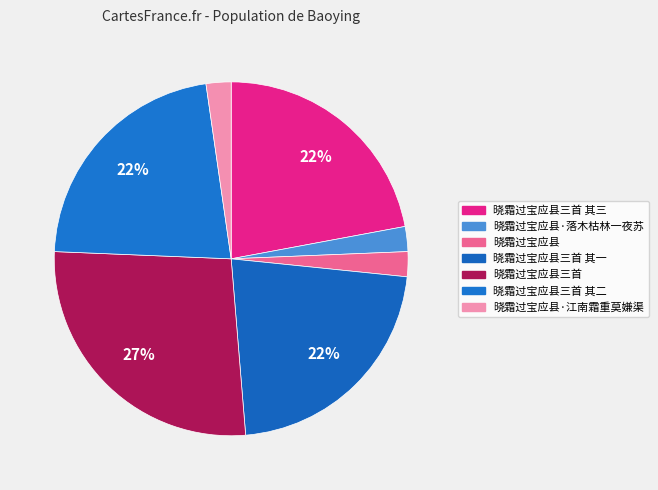

Count the number of slices in the pie.

7